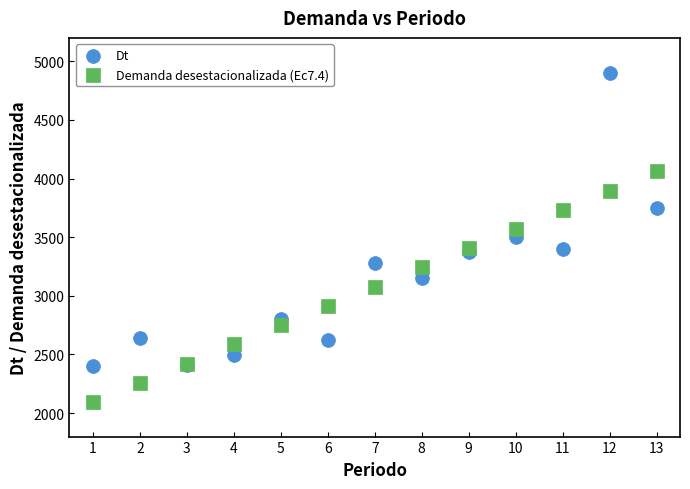

Which series contains the highest Y value?

Dt